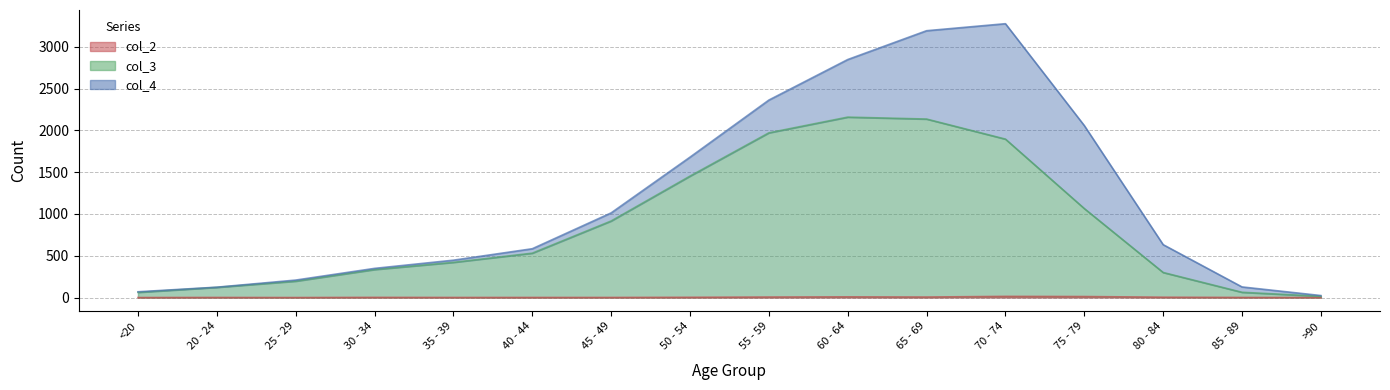

True or false: col_3 and col_2 cross at least once.

False